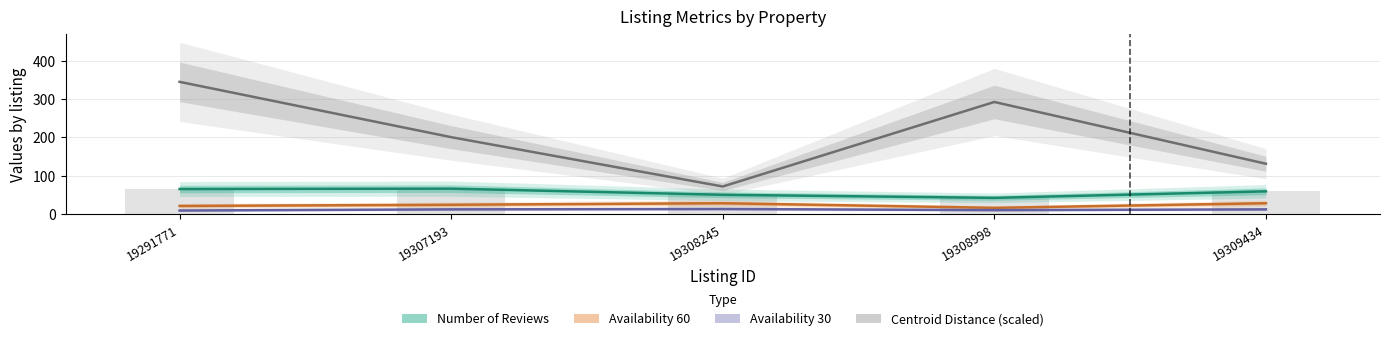

Reading left to right, what are all the values shown in this chart?

Number of Reviews: 19291771=65.0	19307193=66.0	19308245=50.0	19308998=42.0	19309434=59.0
Availability 60: 19291771=21.0	19307193=24.0	19308245=28.0	19308998=16.0	19309434=28.0
Availability 30: 19291771=9.0	19307193=12.0	19308245=13.0	19308998=10.0	19309434=12.0
Centroid Distance: 19291771=344.4	19307193=200.2	19308245=71.6	19308998=291.9	19309434=130.9